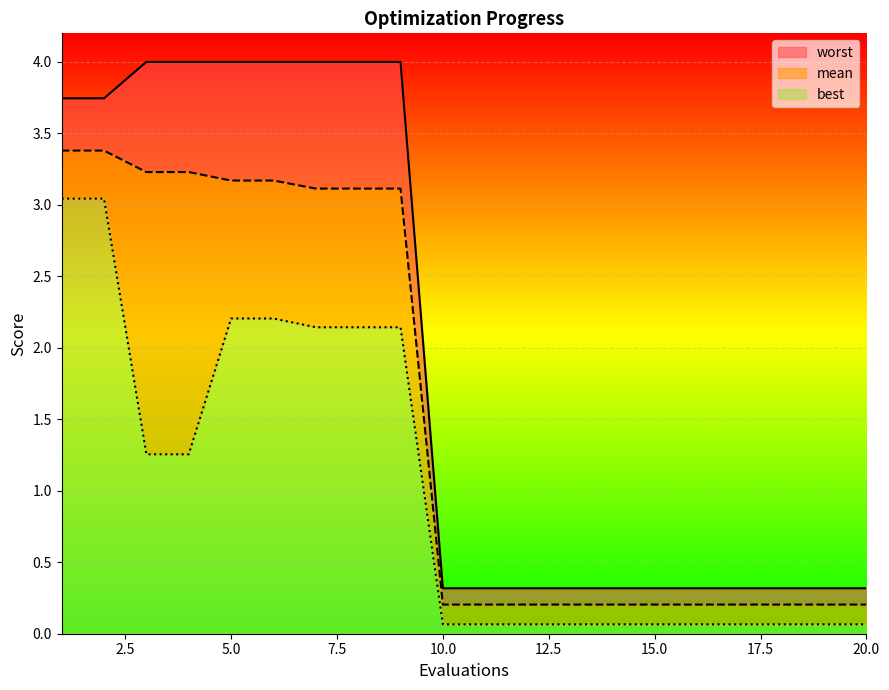

True or false: worst and mean cross at least once.

False